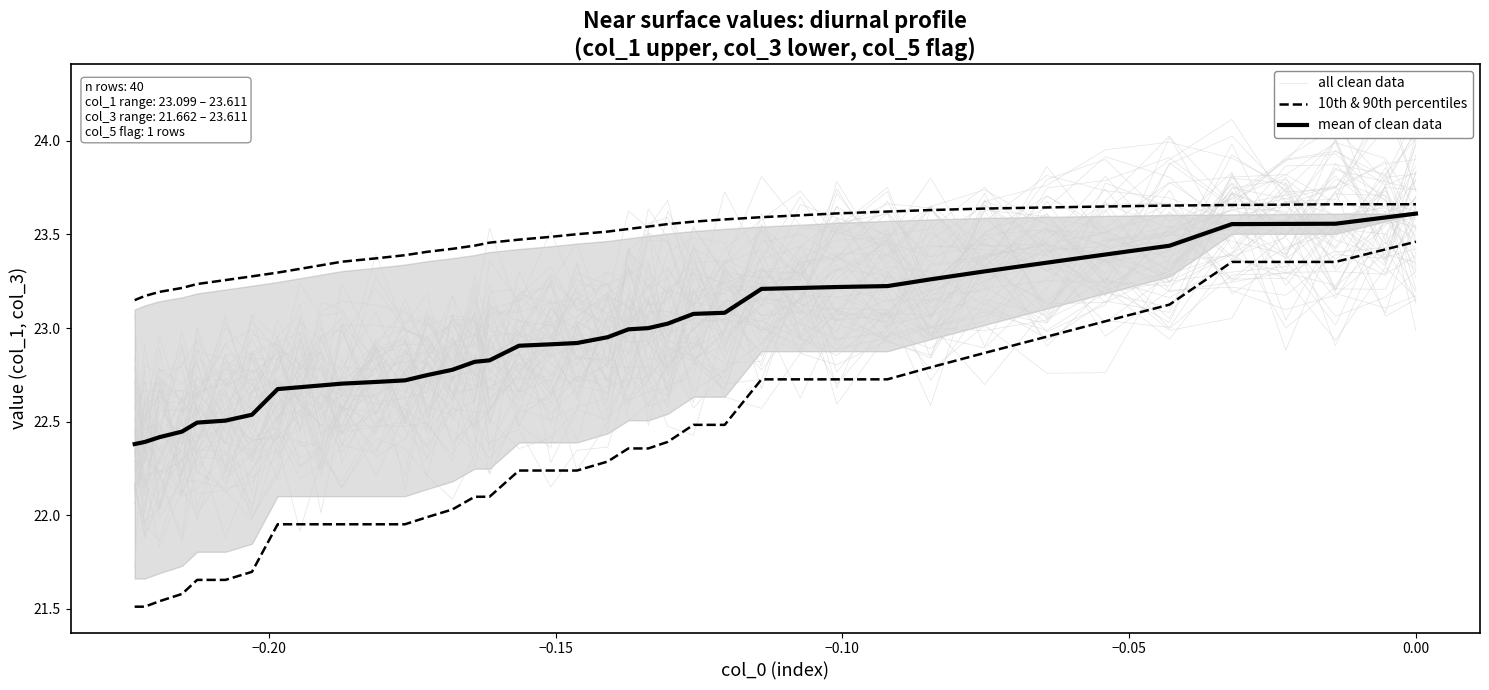

The 10th & 90th percentiles series shows 8.3 at 28. True or false?

False